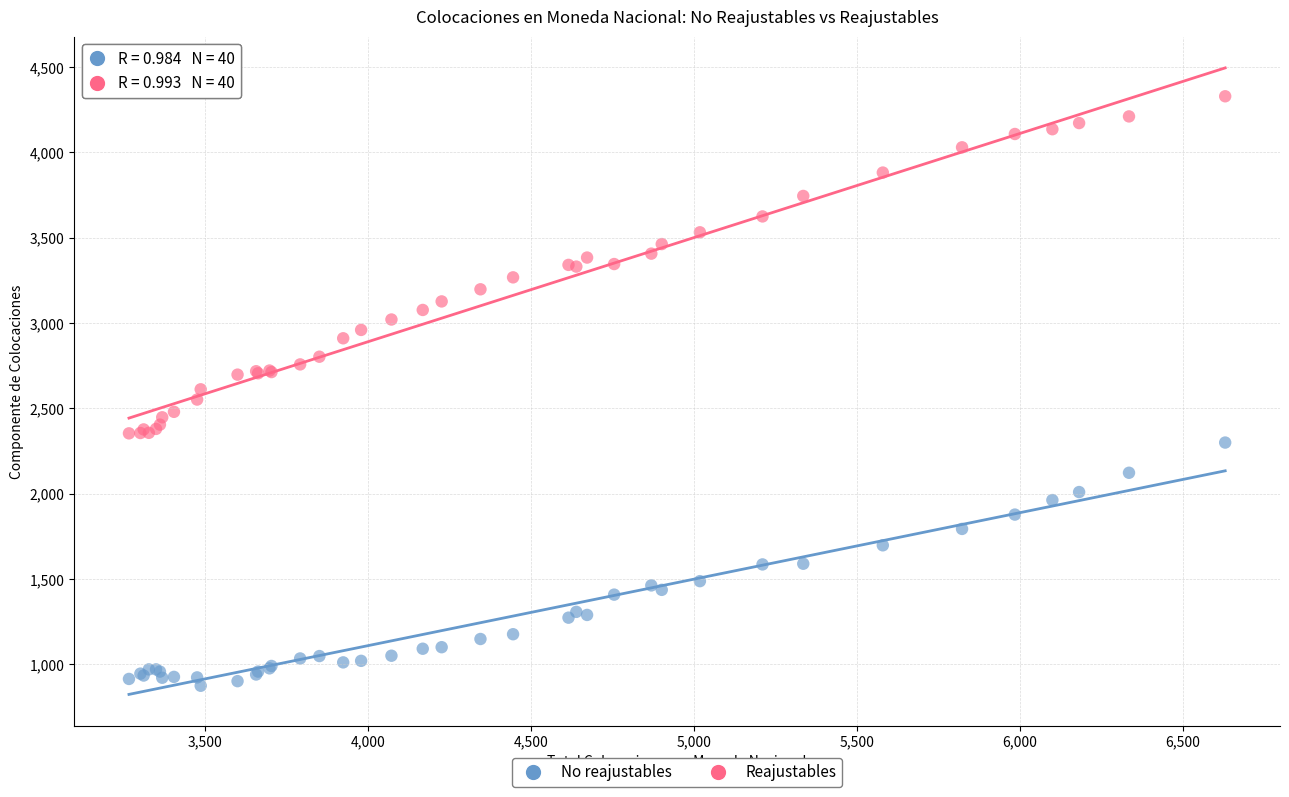

What are all the series names shown in the legend?

No reajustables, Reajustables